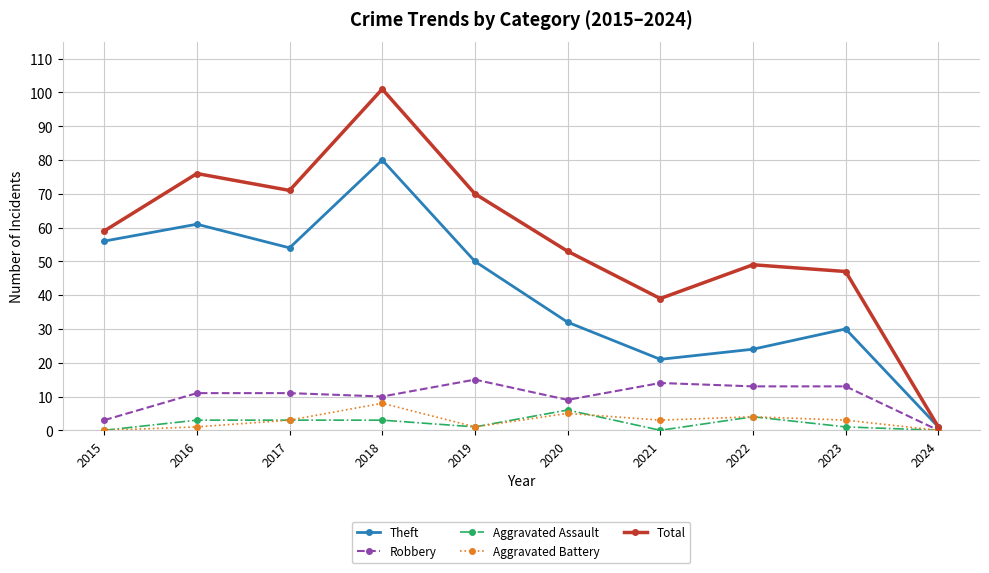

List the labels in order of Total value, smallest first.

2024, 2021, 2023, 2022, 2020, 2015, 2019, 2017, 2016, 2018